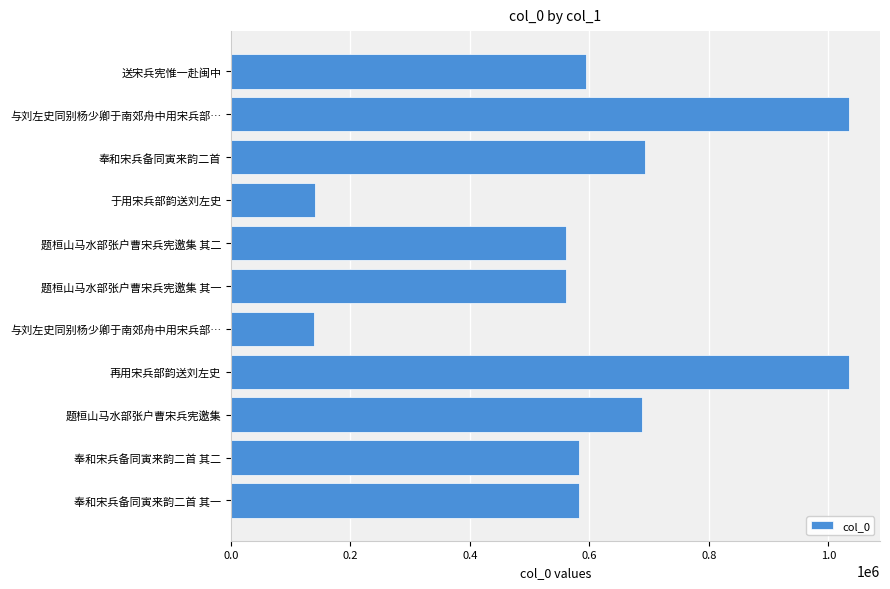

Does the chart contain any negative values?

No